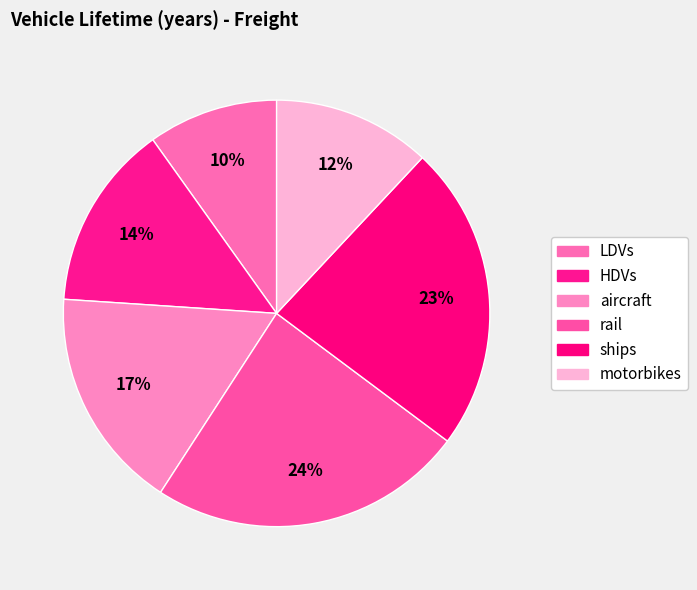

Which category has the smallest portion of the pie?

LDVs